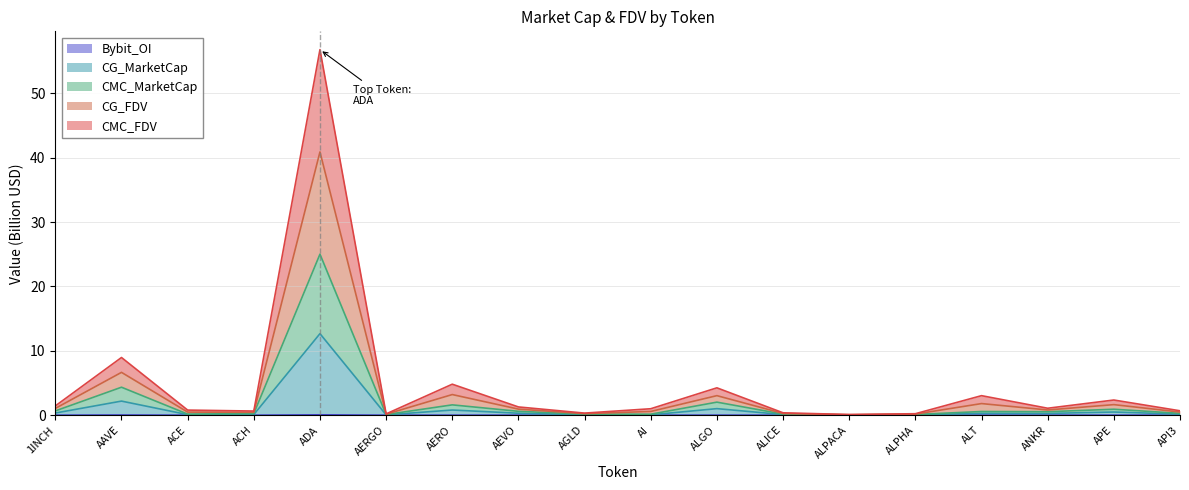

Reading left to right, extract all data points from this chart.

CG_MarketCap: 1INCH=0.3	AAVE=2.2	ACE=0.1	ACH=0.1	ADA=12.7	AERGO=0.0	AERO=0.8	AEVO=0.3	AGLD=0.1	AI=0.1	ALGO=1.0	ALICE=0.1	ALPACA=0.0	ALPHA=0.1	ALT=0.3	ANKR=0.3	APE=0.5	API3=0.2
CMC_MarketCap: 1INCH=0.7	AAVE=4.3	ACE=0.2	ACH=0.3	ADA=25.0	AERGO=0.1	AERO=1.6	AEVO=0.6	AGLD=0.2	AI=0.2	ALGO=2.0	ALICE=0.2	ALPACA=0.0	ALPHA=0.1	ALT=0.6	ANKR=0.5	APE=0.9	API3=0.3
CMC_FDV: 1INCH=1.4	AAVE=9.0	ACE=0.8	ACH=0.6	ADA=56.8	AERGO=0.2	AERO=4.8	AEVO=1.3	AGLD=0.3	AI=1.0	ALGO=4.2	ALICE=0.4	ALPACA=0.1	ALPHA=0.2	ALT=3.0	ANKR=1.1	APE=2.4	API3=0.7
CG_FDV: 1INCH=1.1	AAVE=6.7	ACE=0.5	ACH=0.4	ADA=40.9	AERGO=0.1	AERO=3.2	AEVO=0.9	AGLD=0.2	AI=0.6	ALGO=3.0	ALICE=0.3	ALPACA=0.1	ALPHA=0.2	ALT=1.8	ANKR=0.8	APE=1.6	API3=0.5
Bybit_OI: 1INCH=0.0	AAVE=0.0	ACE=0.0	ACH=0.0	ADA=0.1	AERGO=0.0	AERO=0.0	AEVO=0.0	AGLD=0.0	AI=0.0	ALGO=0.0	ALICE=0.0	ALPACA=0.0	ALPHA=0.0	ALT=0.0	ANKR=0.0	APE=0.0	API3=0.0